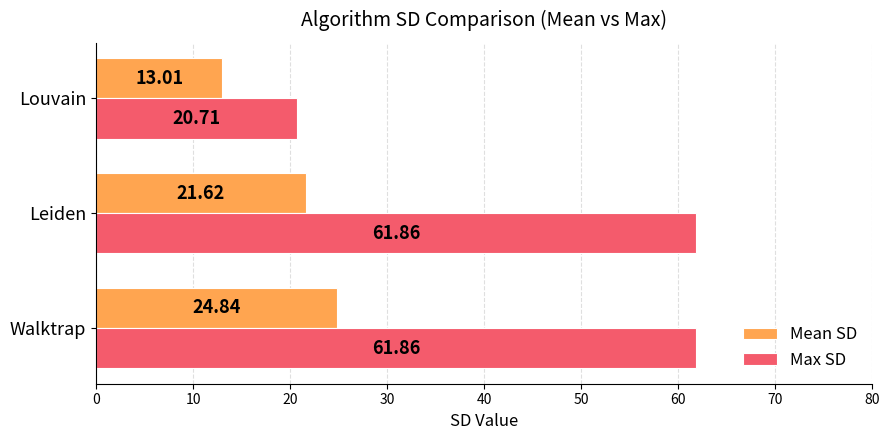

Which series has the largest total across all categories?

Max SD